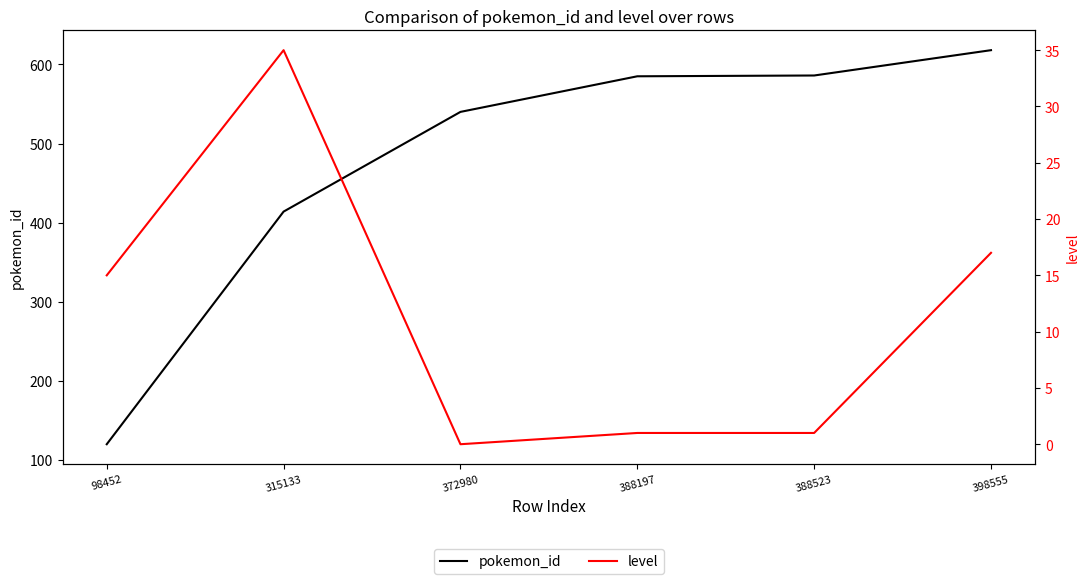

How many lines are shown in the chart?

2